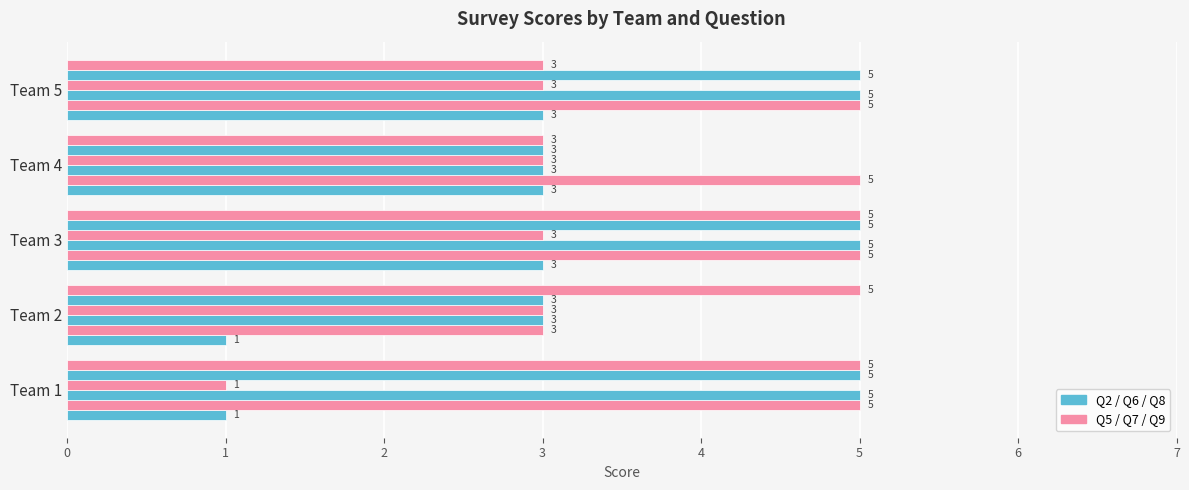

Count the number of data series in this chart.

6